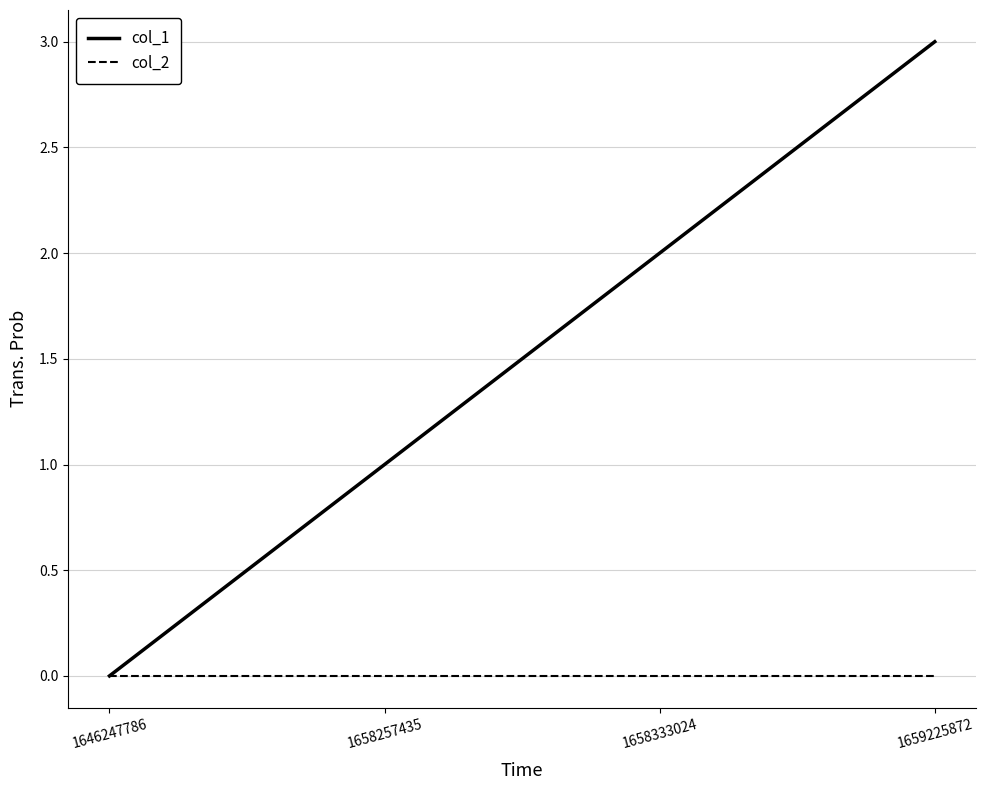

List the series in order of their peak value, lowest first.

col_2, col_1